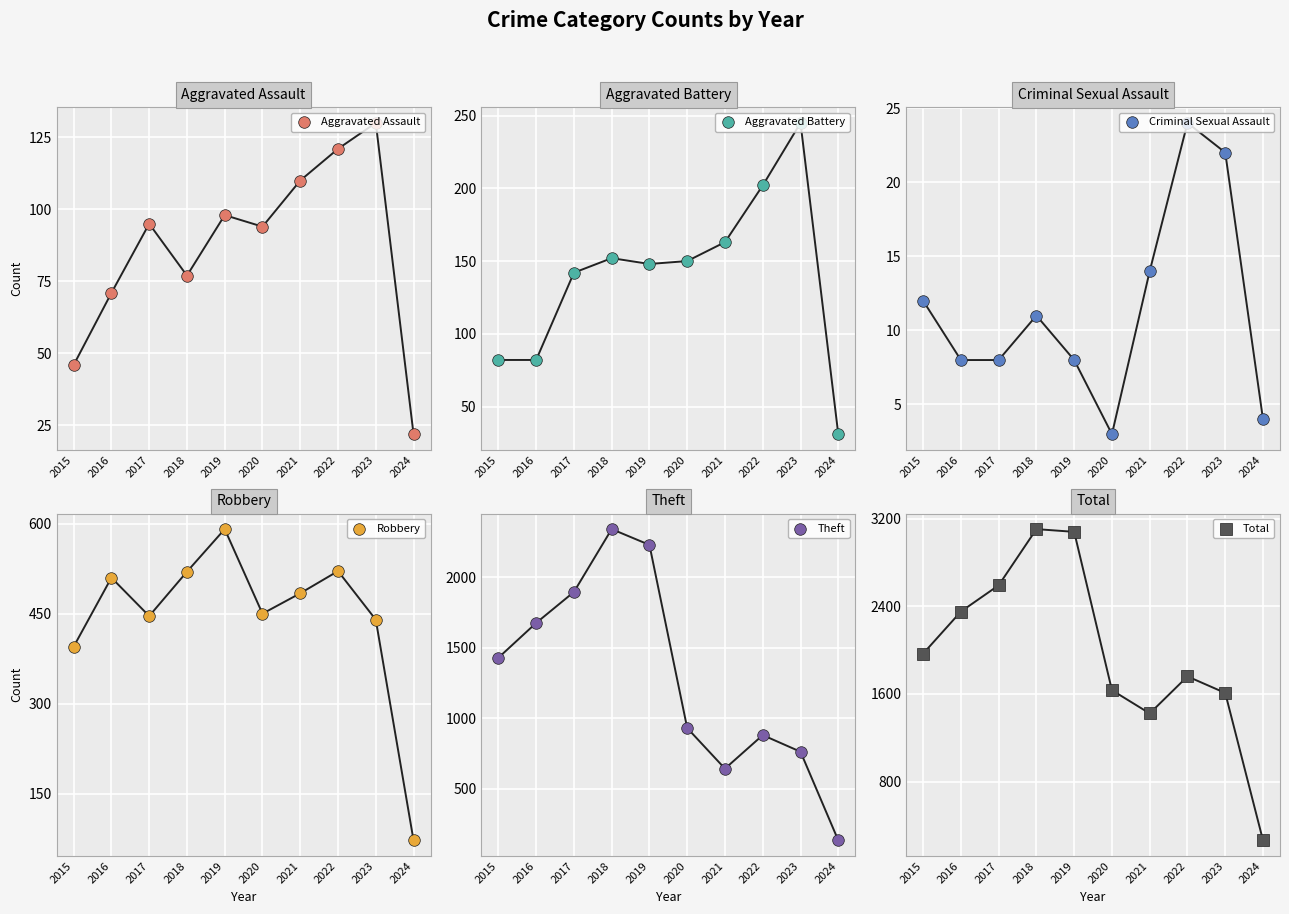

What is the total value across all series at 2015?

3932